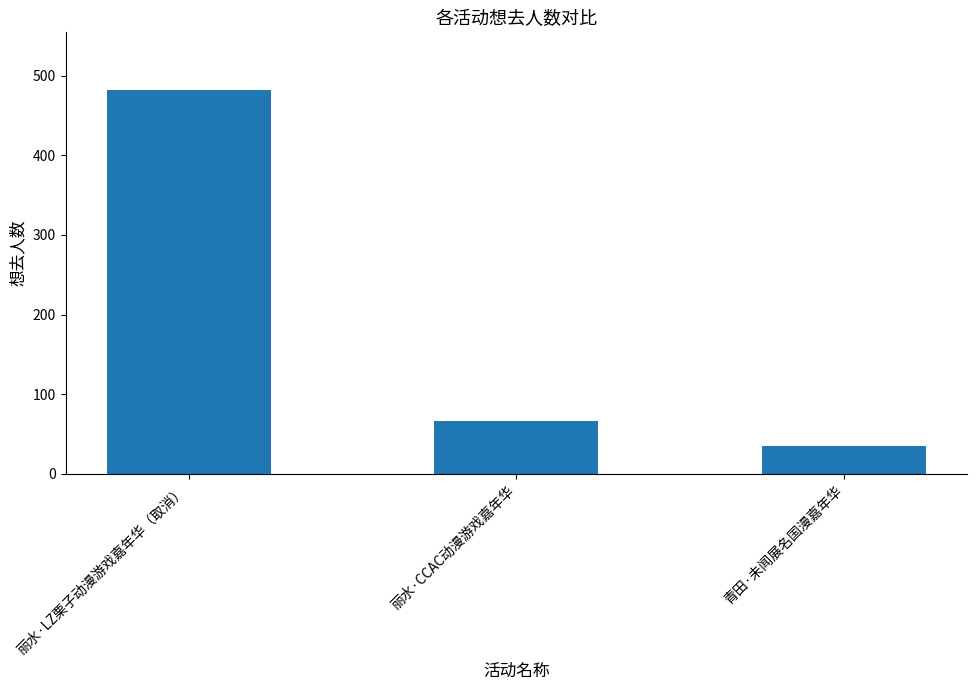

Reading right to left, what are all the values shown in this chart?

35	66	482